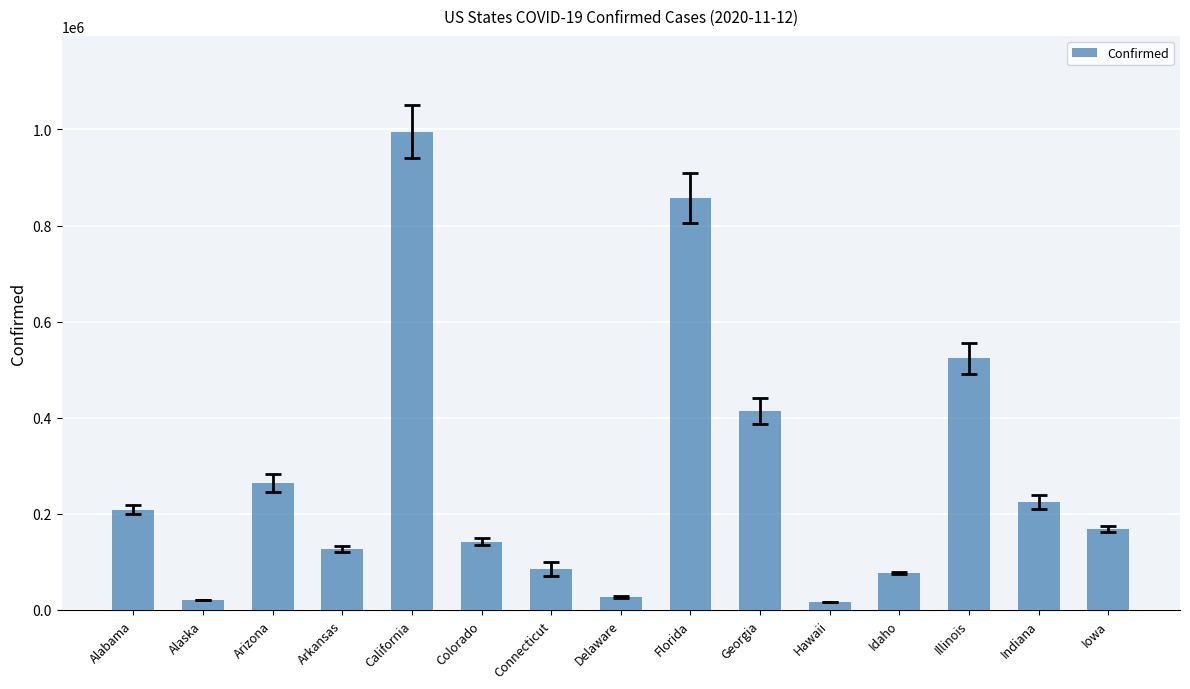

What is the difference between the maximum and minimum values?

979138